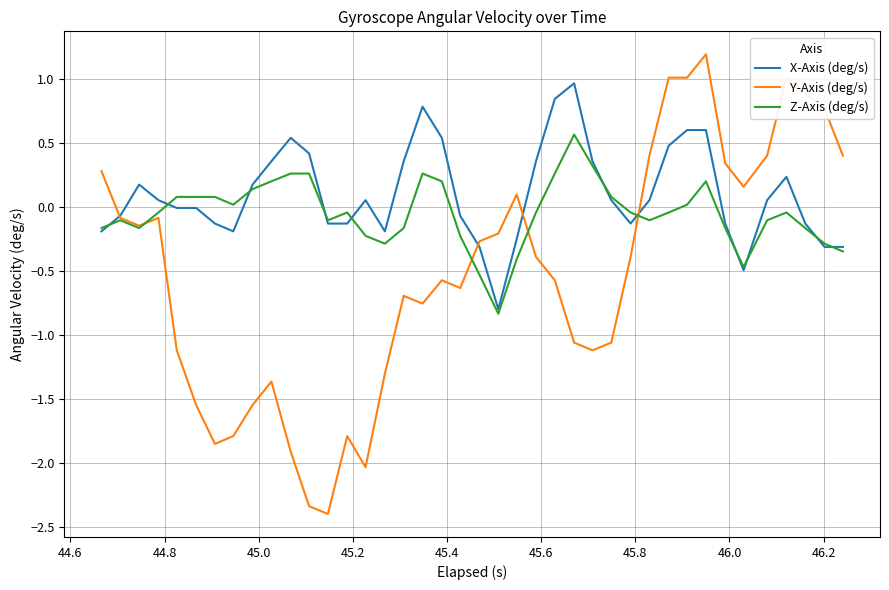

List the series in order of their overall mean, lowest first.

Y-Axis (deg/s), Z-Axis (deg/s), X-Axis (deg/s)